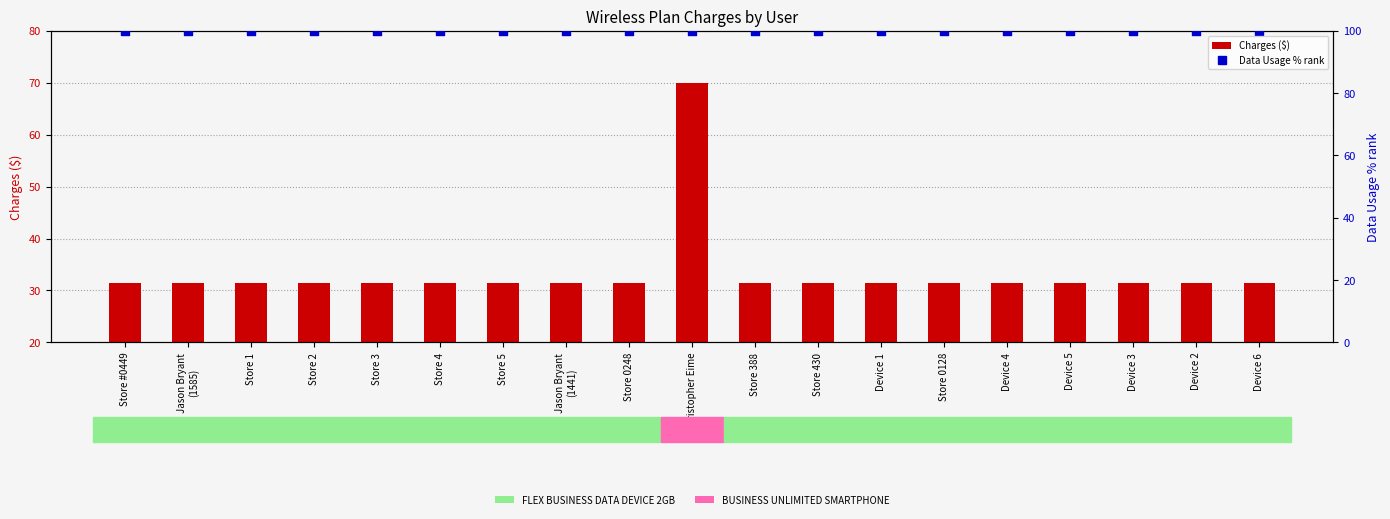

What is the total value across all series at Device 1?

131.5